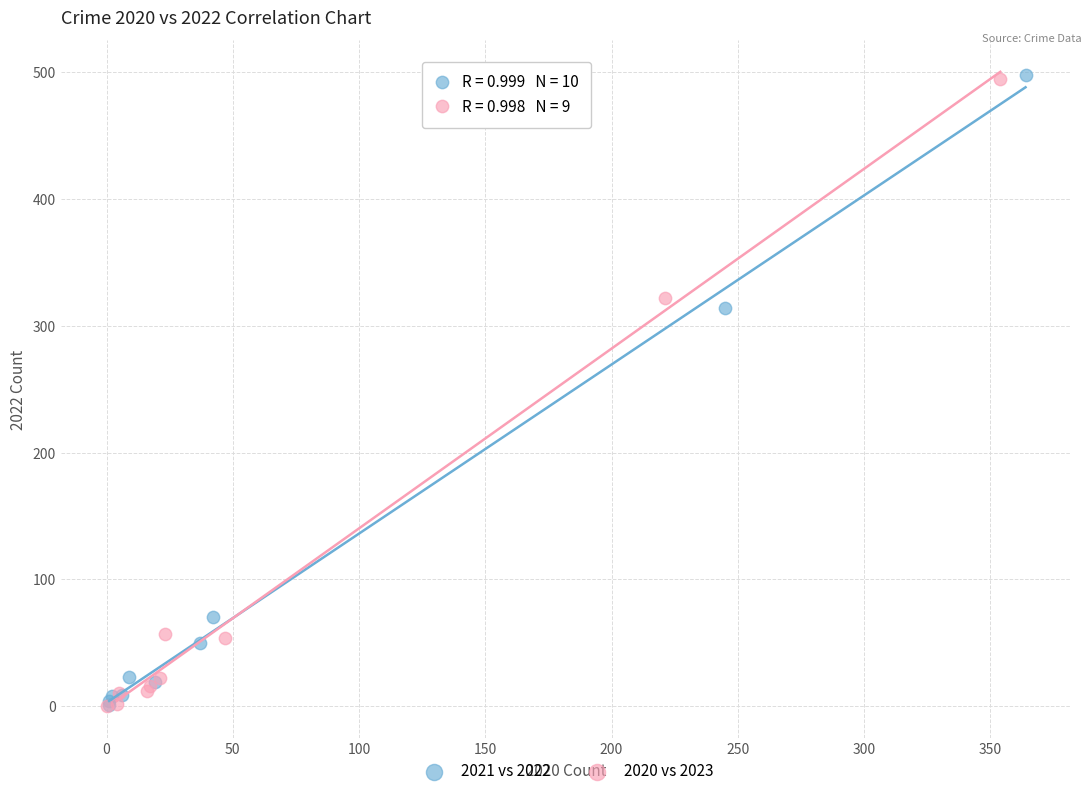

Which series has the widest spread of Y values?

2021 vs 2022